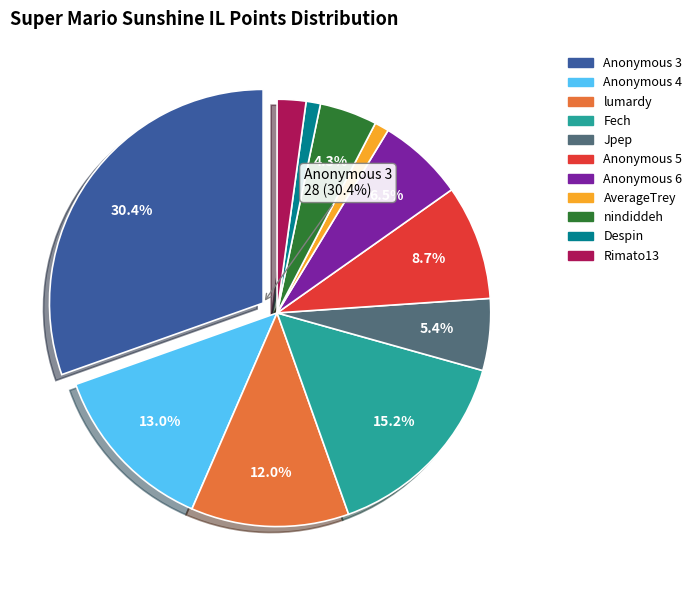

Does any single category account for the majority?

No